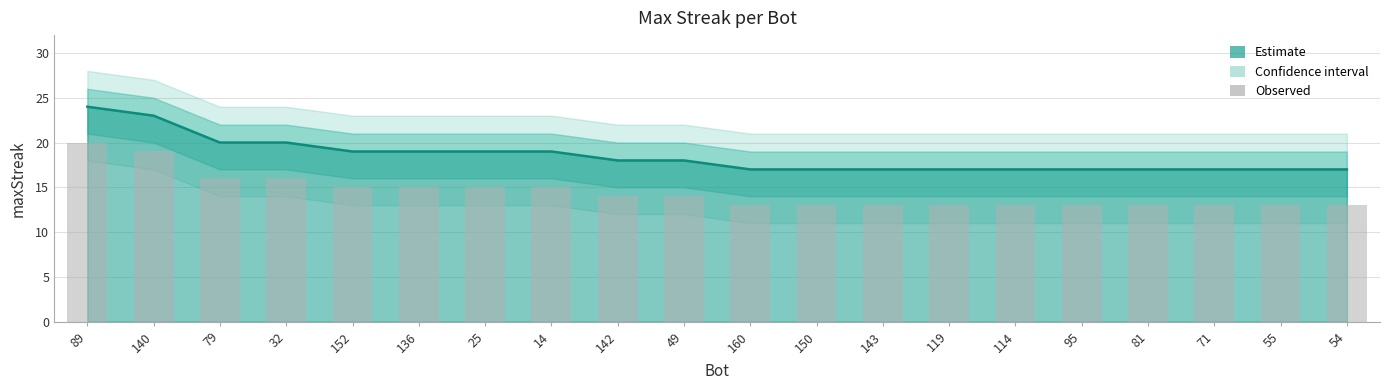

Reading right to left, list all the values displayed in this chart.

17	17	17	17	17	17	17	17	17	17	18	18	19	19	19	19	20	20	23	24